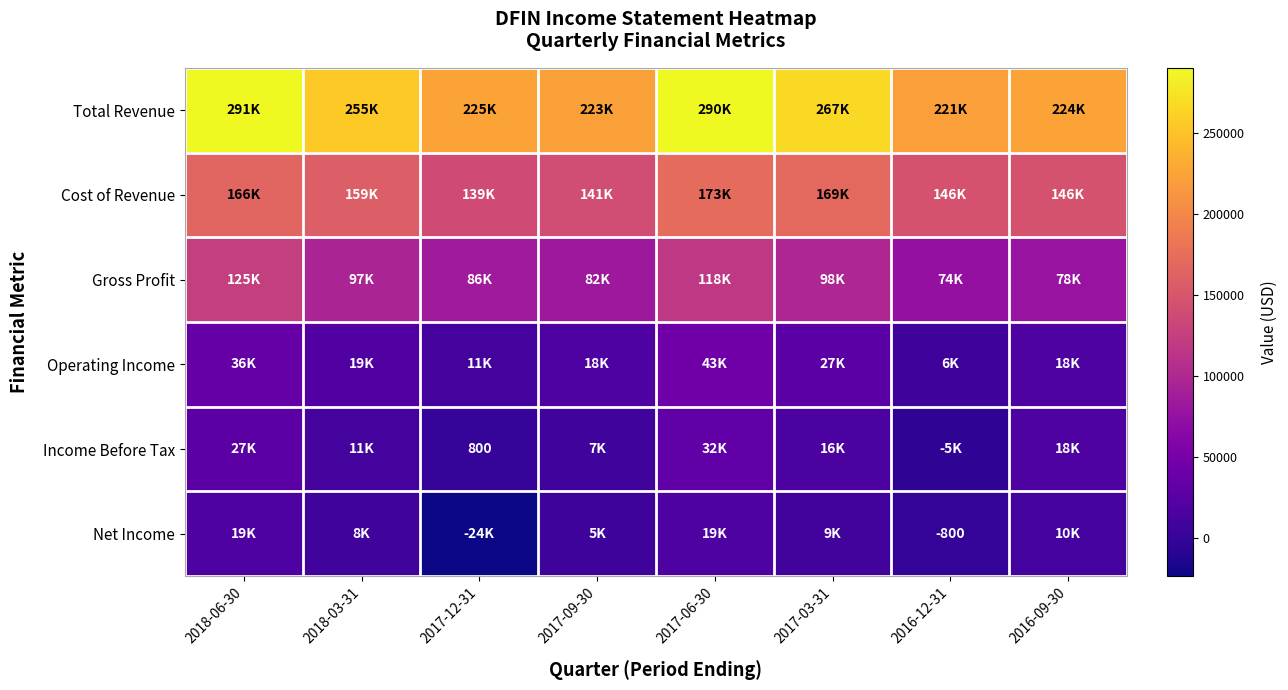

True or false: Income Before Tax has a value of 23403 at 2017-03-31.

False